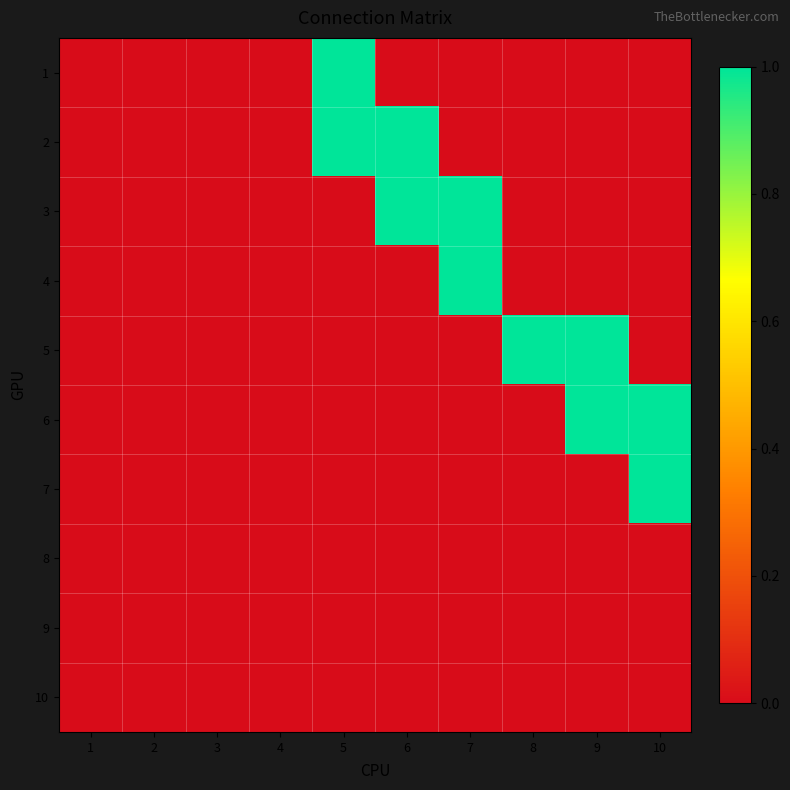

Reading left to right, list all the values displayed in this chart.

1: 1=0	2=0	3=0	4=0	5=1	6=0	7=0	8=0	9=0	10=0
2: 1=0	2=0	3=0	4=0	5=1	6=1	7=0	8=0	9=0	10=0
3: 1=0	2=0	3=0	4=0	5=0	6=1	7=1	8=0	9=0	10=0
4: 1=0	2=0	3=0	4=0	5=0	6=0	7=1	8=0	9=0	10=0
5: 1=0	2=0	3=0	4=0	5=0	6=0	7=0	8=1	9=1	10=0
6: 1=0	2=0	3=0	4=0	5=0	6=0	7=0	8=0	9=1	10=1
7: 1=0	2=0	3=0	4=0	5=0	6=0	7=0	8=0	9=0	10=1
8: 1=0	2=0	3=0	4=0	5=0	6=0	7=0	8=0	9=0	10=0
9: 1=0	2=0	3=0	4=0	5=0	6=0	7=0	8=0	9=0	10=0
10: 1=0	2=0	3=0	4=0	5=0	6=0	7=0	8=0	9=0	10=0